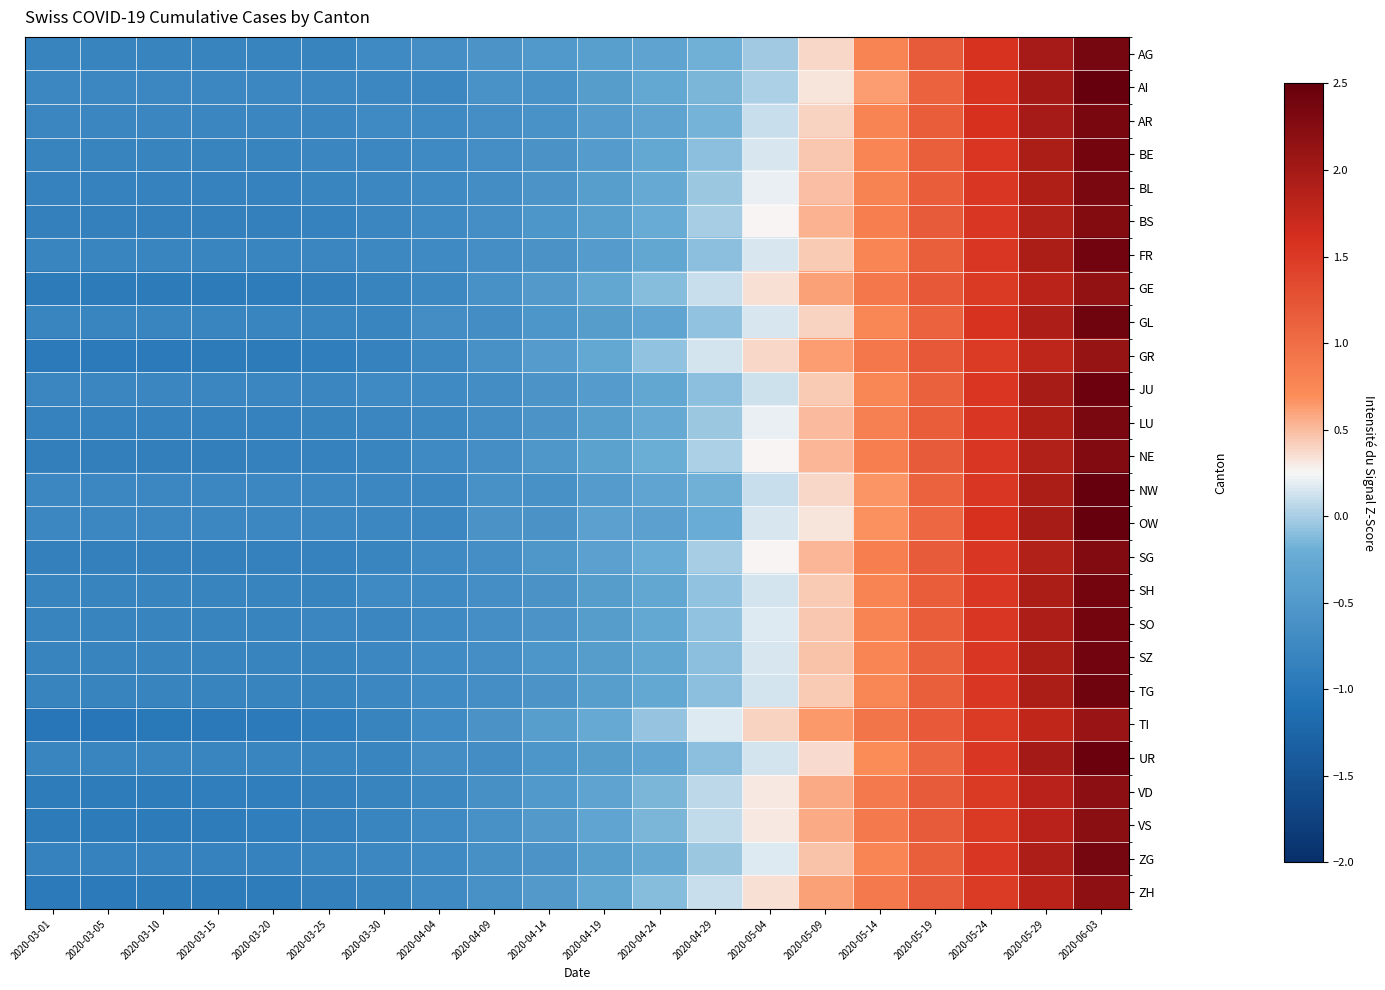

Between 2020-03-01 and 2020-05-09, which series saw the biggest shift?

TI